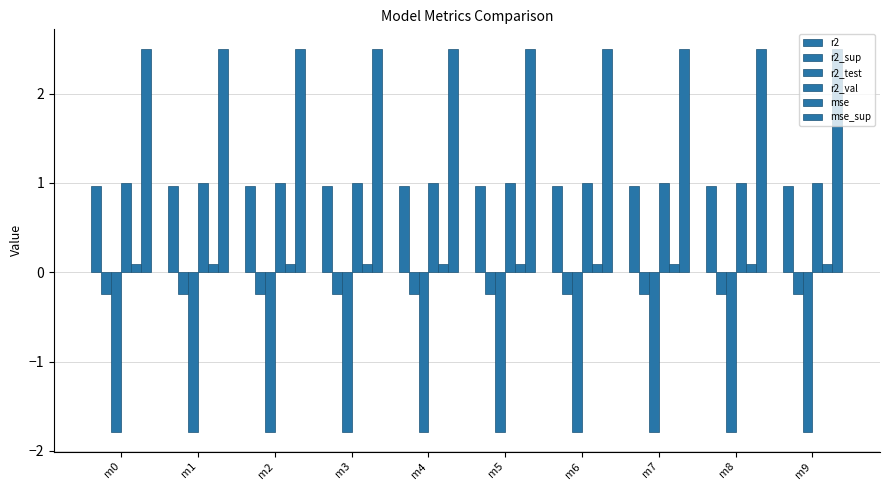

What is the average value of the r2_sup series?

-0.2